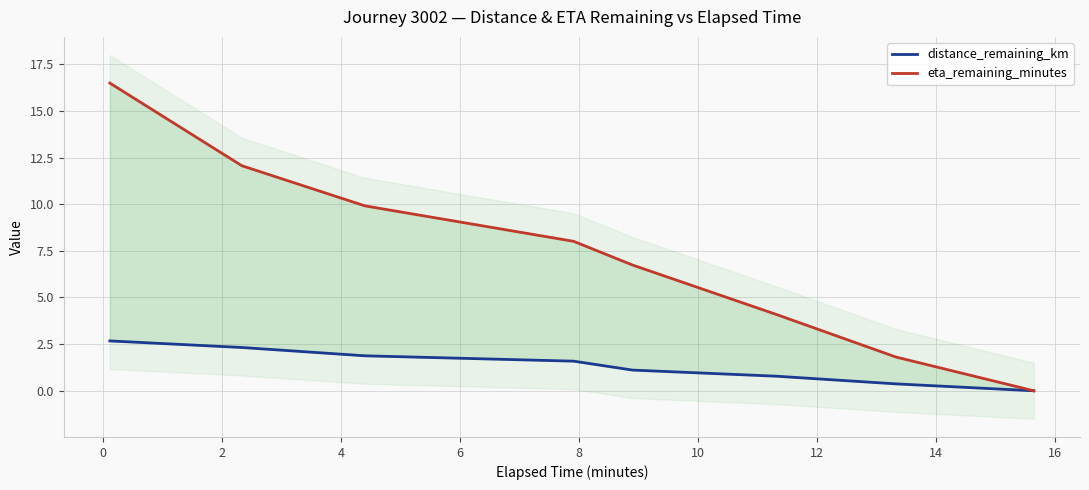

The value of distance_remaining_km at 0 is 1.1. True or false?

False